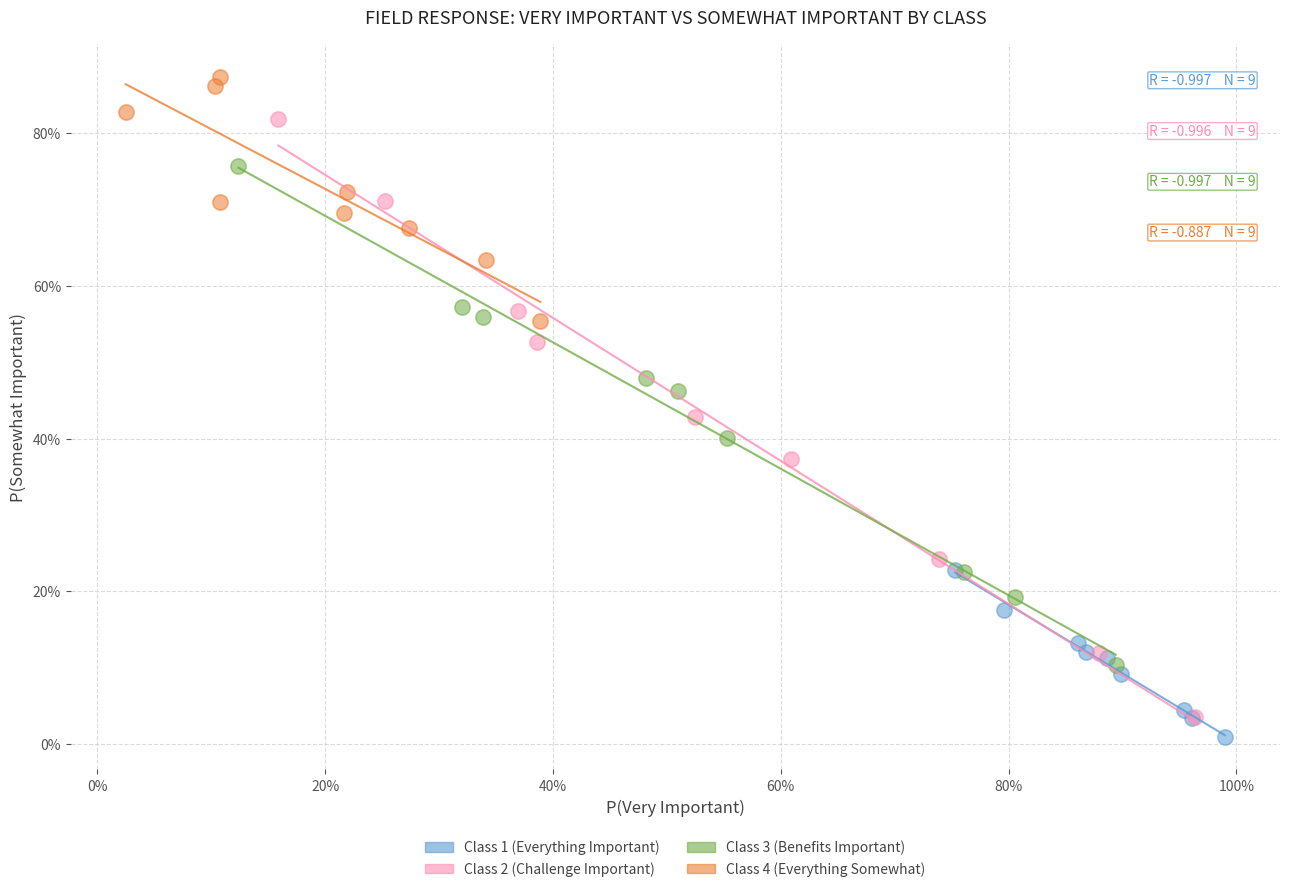

What are all the series names shown in the legend?

Class 1 (Everything Important), Class 2 (Challenge Important), Class 3 (Benefits Important), Class 4 (Everything Somewhat)